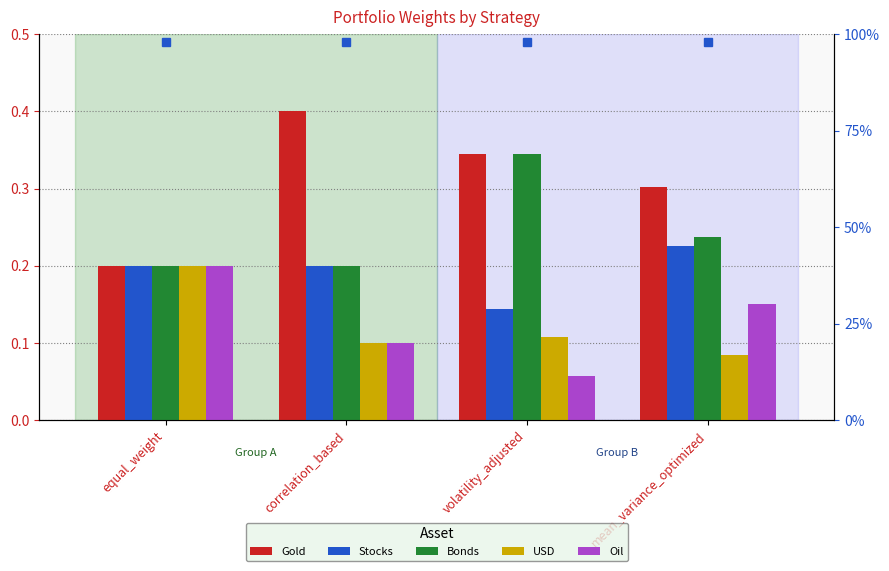

At which label is Oil closest to 0?

volatility_adjusted